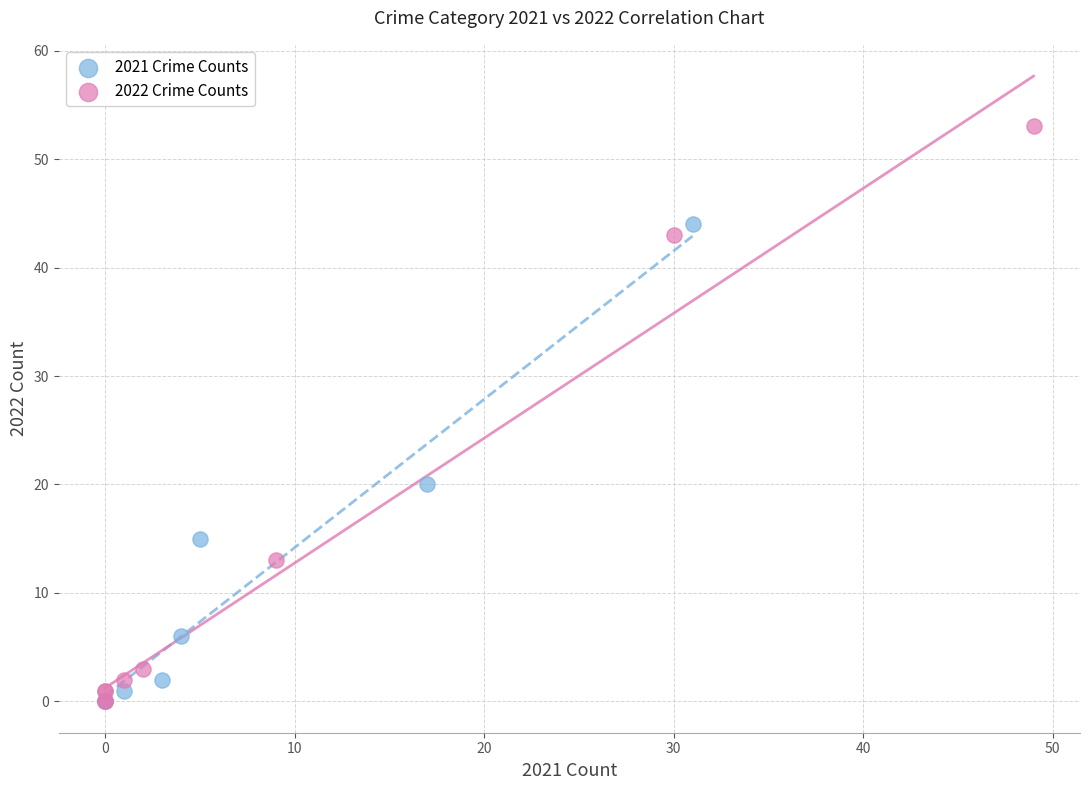

Which series contains the highest Y value?

2022 Crime Counts